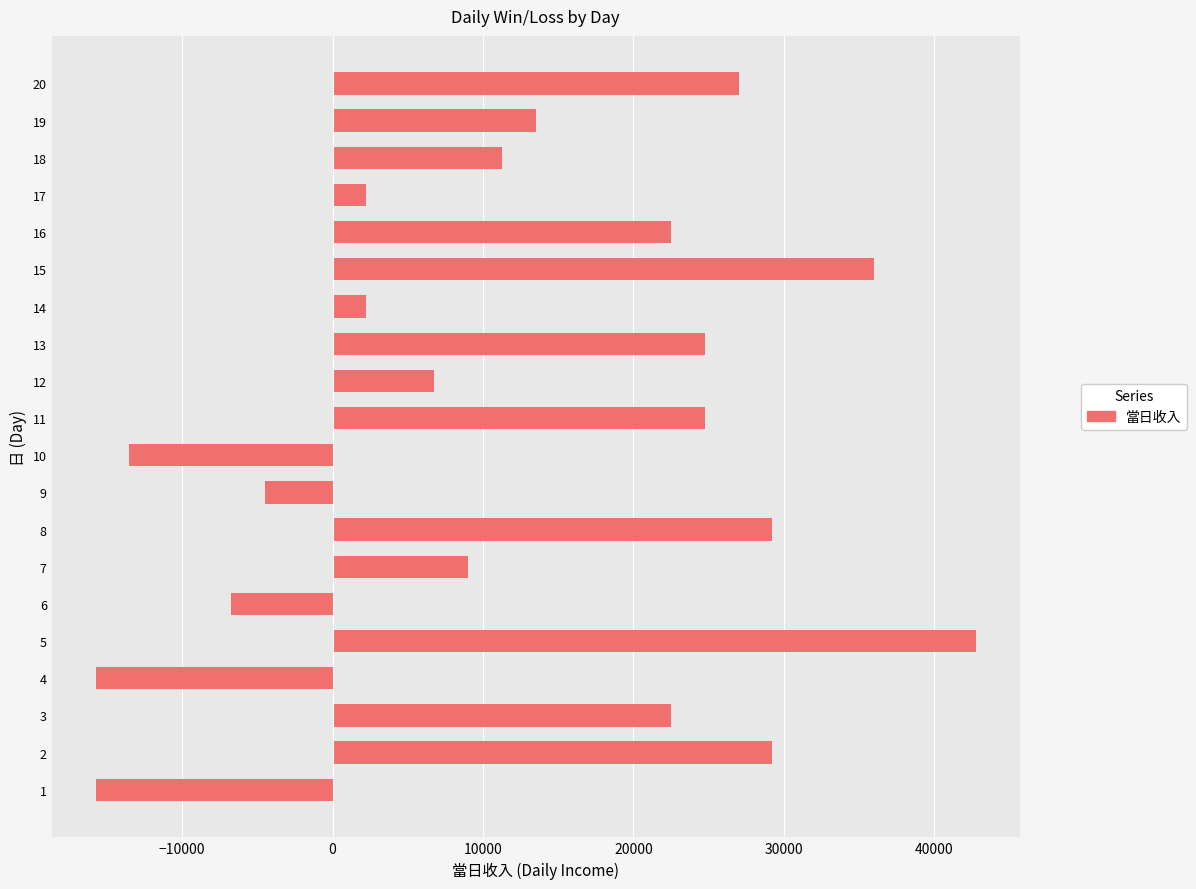

How many bars are there in total?

20